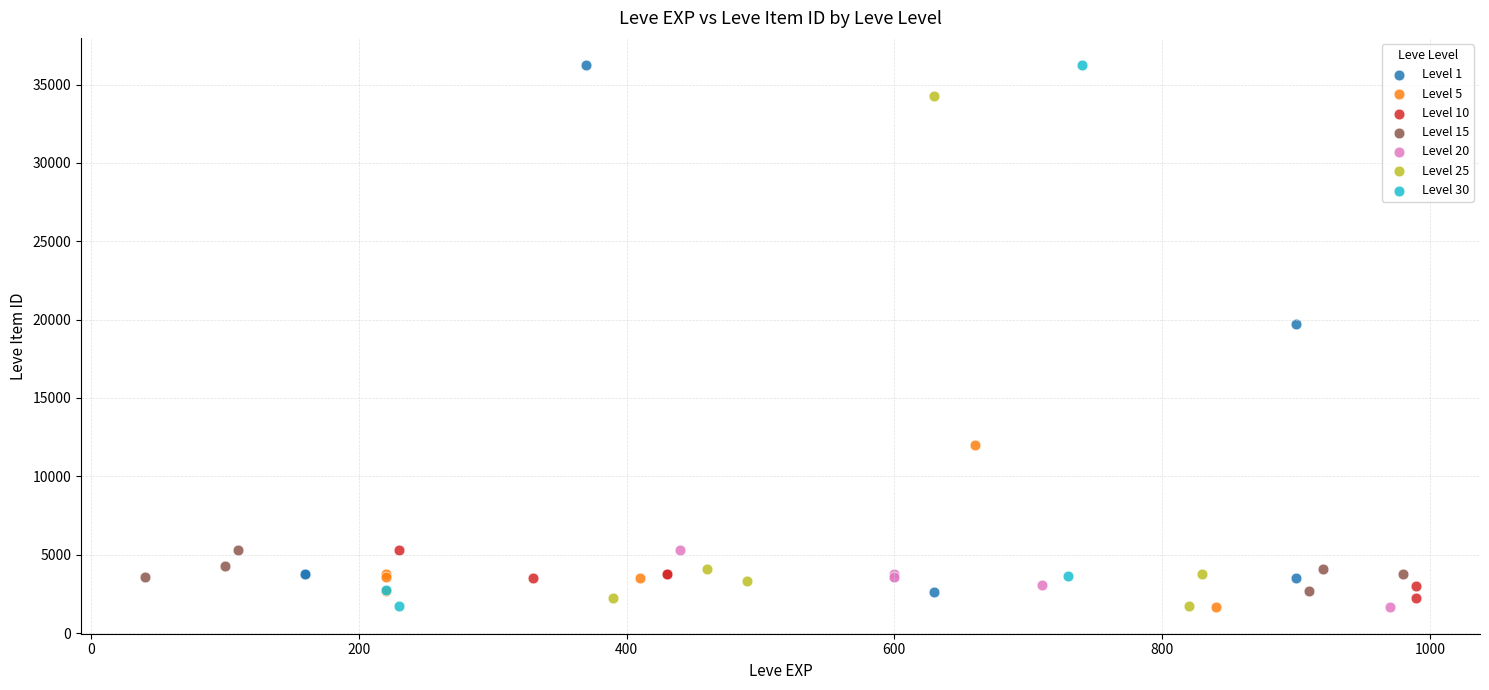

What are all the series names shown in the legend?

Level 1, Level 5, Level 10, Level 15, Level 20, Level 25, Level 30